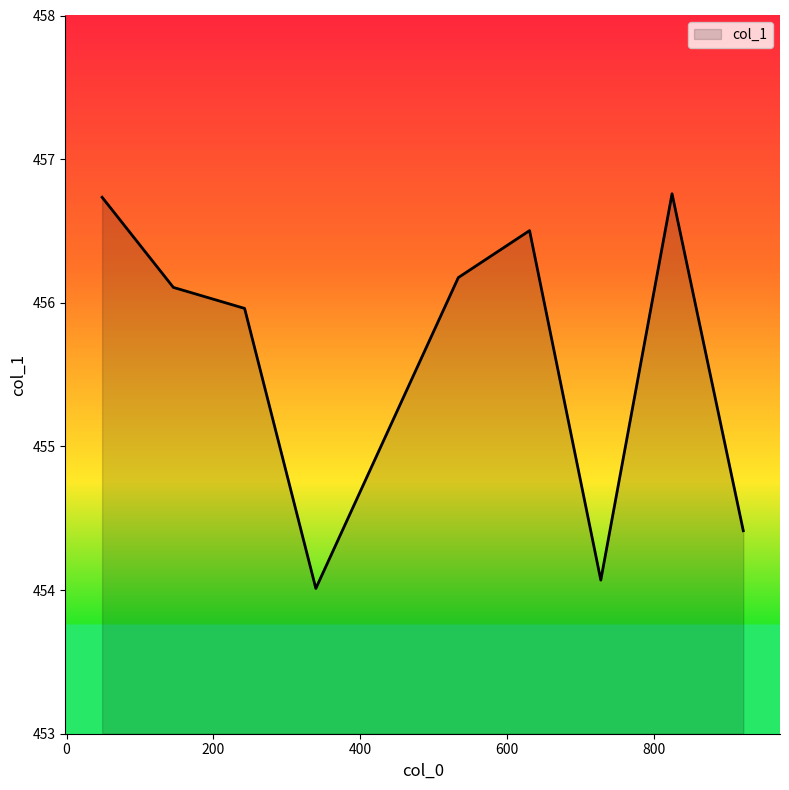

Reading left to right, what are all the values shown in this chart?

456.7	456.1	456.0	454.0	456.2	456.5	454.1	456.8	454.4